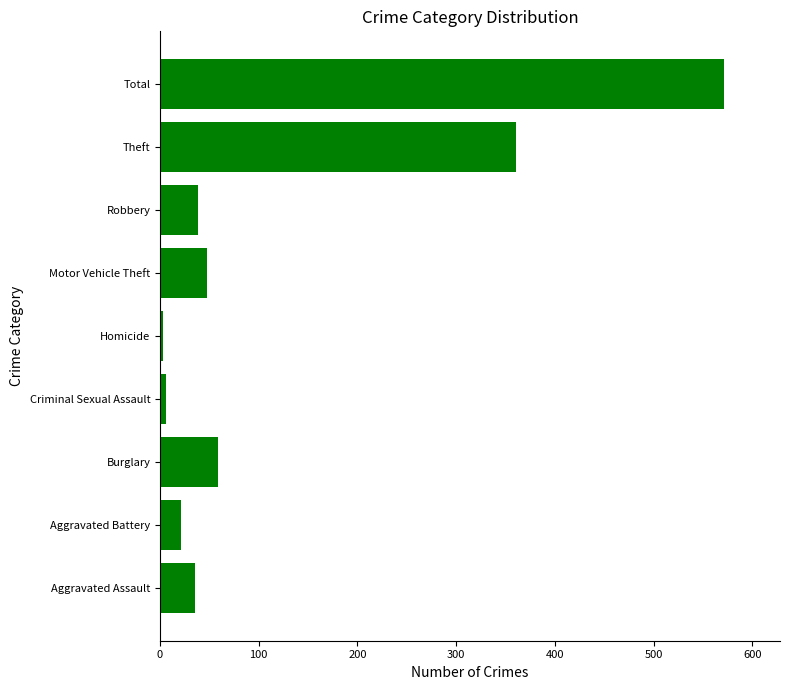

Between Motor Vehicle Theft and Criminal Sexual Assault, which is larger?

Motor Vehicle Theft